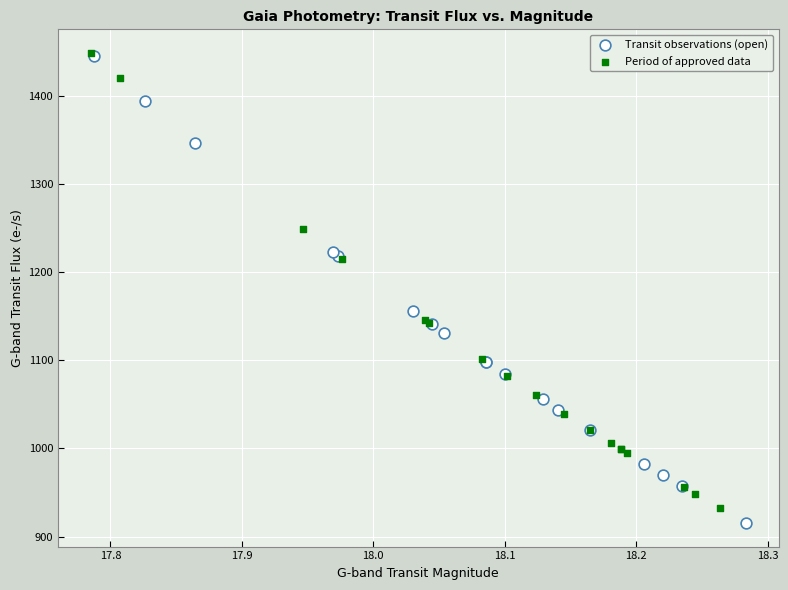

What are all the series names shown in the legend?

Transit observations (open), Period of approved data